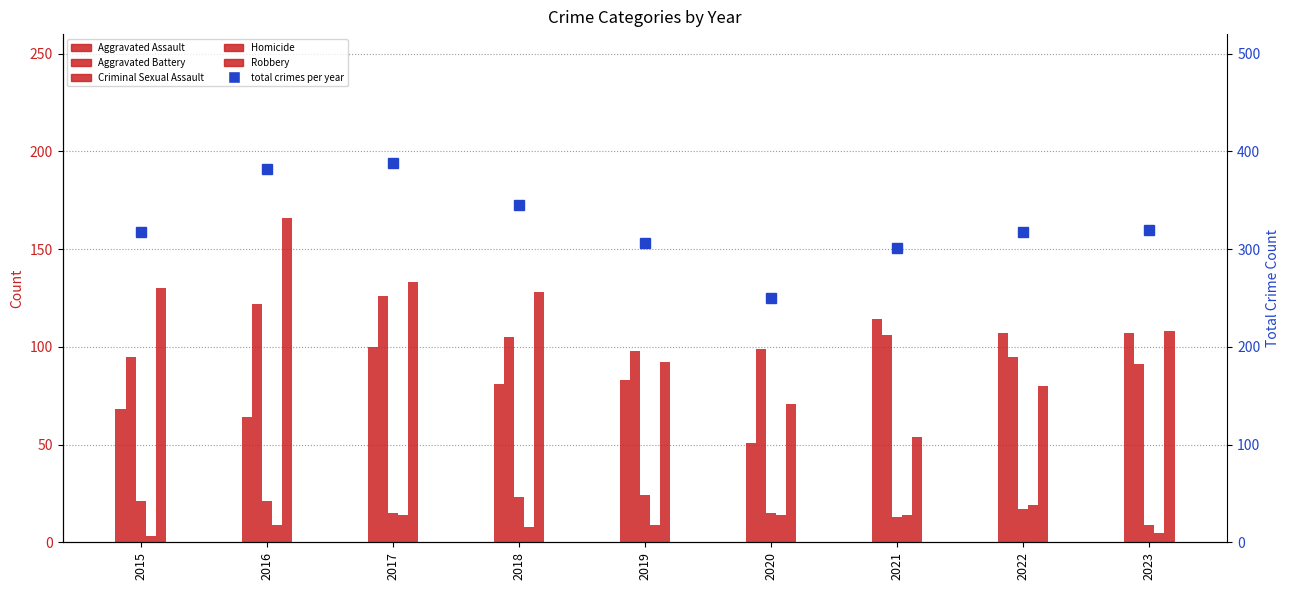

Rank the series at 2020 from highest to lowest value.

Total crimes, Aggravated Battery, Robbery, Aggravated Assault, Criminal Sexual Assault, Homicide